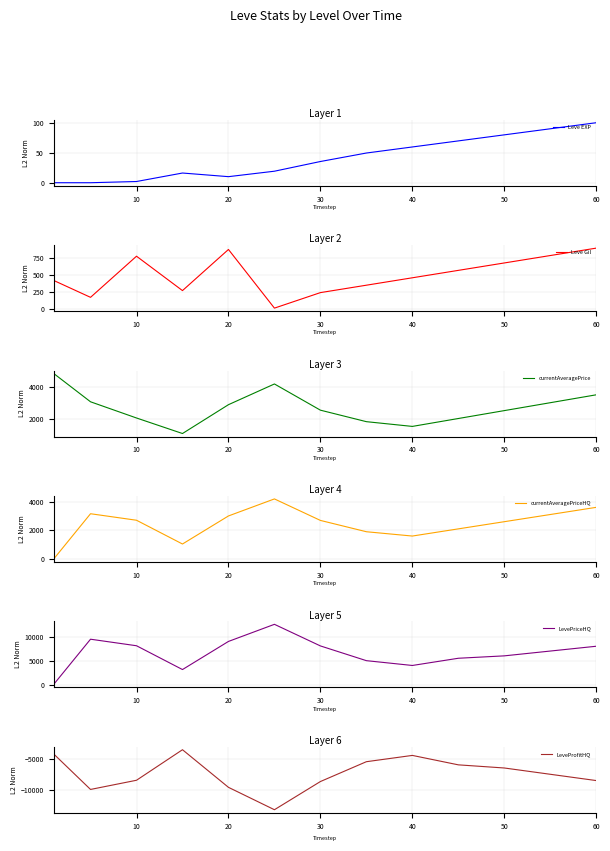

At which label is LevePriceHQ closest to 6318?

50